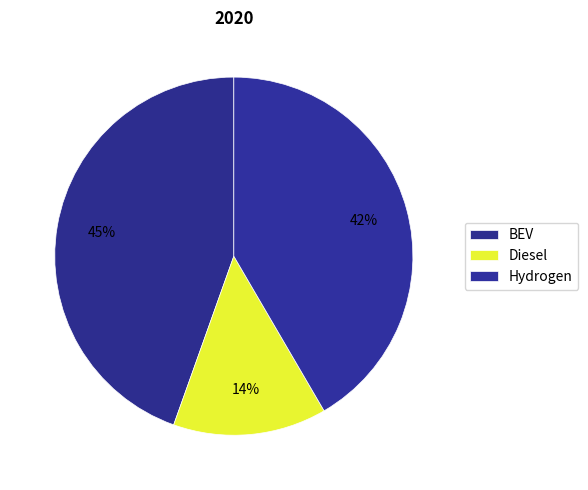

How many slices are in this pie chart?

3